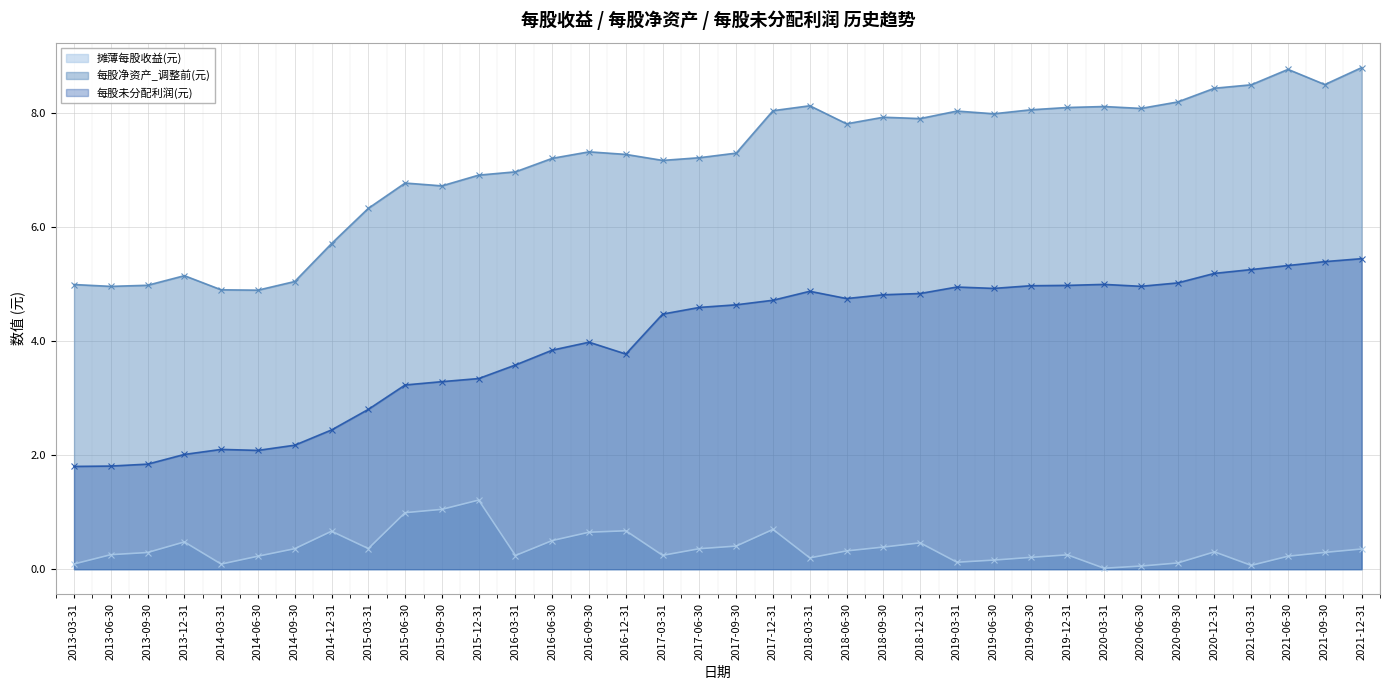

Reading left to right, what are all the values shown in this chart?

摊薄每股收益(元): 0.1	0.3	0.3	0.5	0.1	0.2	0.4	0.7	0.4	1.0	1.1	1.2	0.2	0.5	0.6	0.7	0.2	0.4	0.4	0.7	0.2	0.3	0.4	0.5	0.1	0.2	0.2	0.3	0.0	0.1	0.1	0.3	0.1	0.2	0.3	0.4
每股净资产_调整前(元): 5.0	5.0	5.0	5.2	4.9	4.9	5.0	5.7	6.3	6.8	6.7	6.9	7.0	7.2	7.3	7.3	7.2	7.2	7.3	8.0	8.1	7.8	7.9	7.9	8.0	8.0	8.1	8.1	8.1	8.1	8.2	8.4	8.5	8.8	8.5	8.8
每股未分配利润(元): 1.8	1.8	1.8	2.0	2.1	2.1	2.2	2.4	2.8	3.2	3.3	3.3	3.6	3.8	4.0	3.8	4.5	4.6	4.6	4.7	4.9	4.7	4.8	4.8	5.0	4.9	5.0	5.0	5.0	5.0	5.0	5.2	5.3	5.3	5.4	5.4